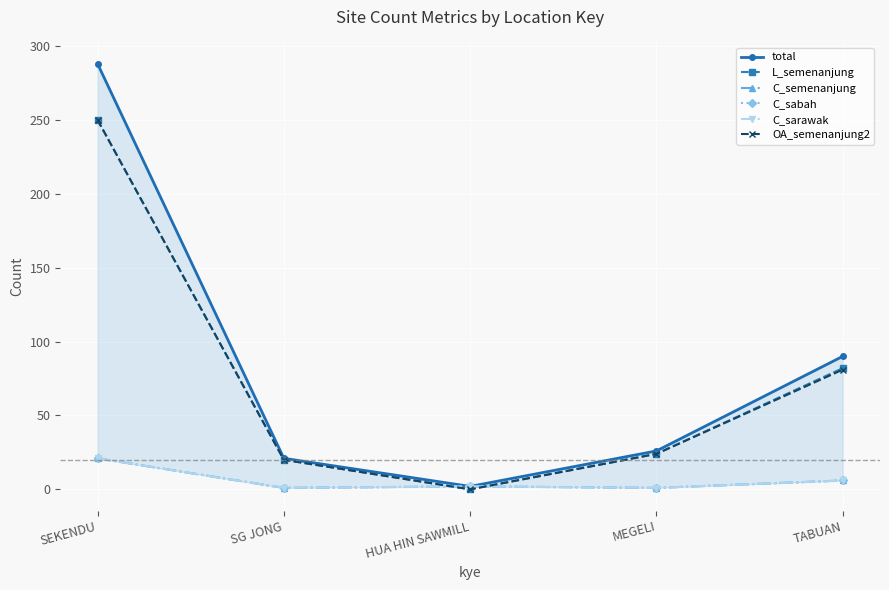

List the series in order of their peak value, lowest first.

C_semenanjung, C_sabah, C_sarawak, L_semenanjung, OA_semenanjung2, total